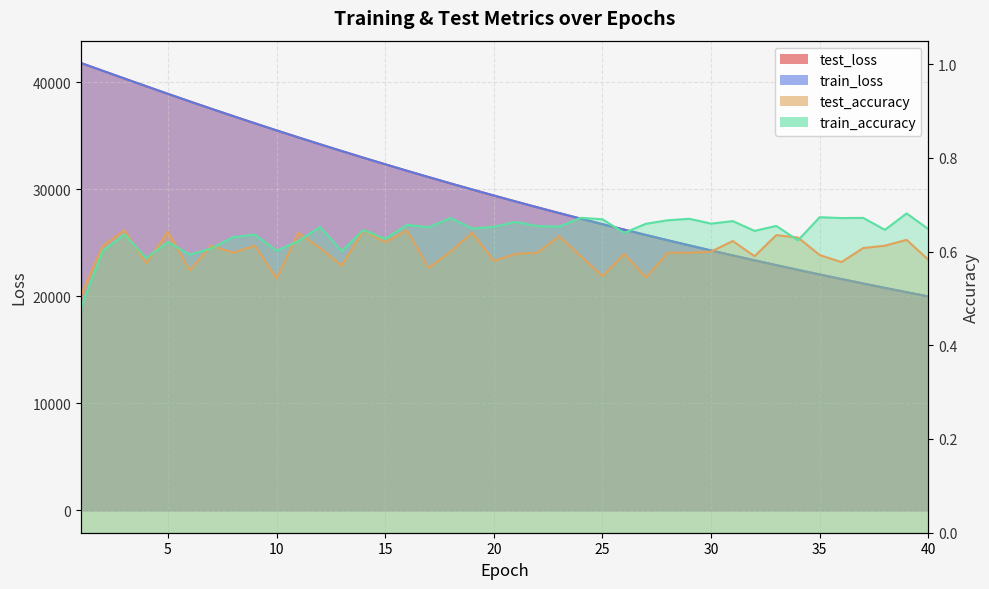

What are all the series names shown in the legend?

test_loss, train_loss, test_accuracy, train_accuracy